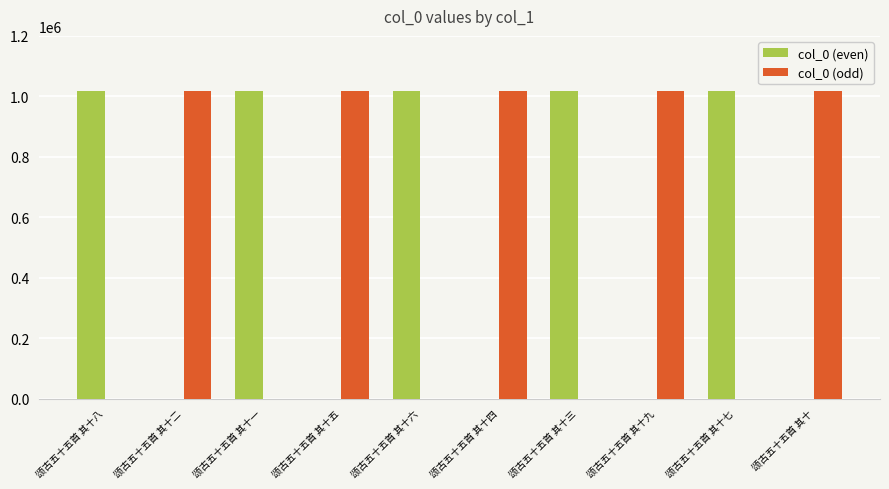

Count the number of categories in the chart.

10